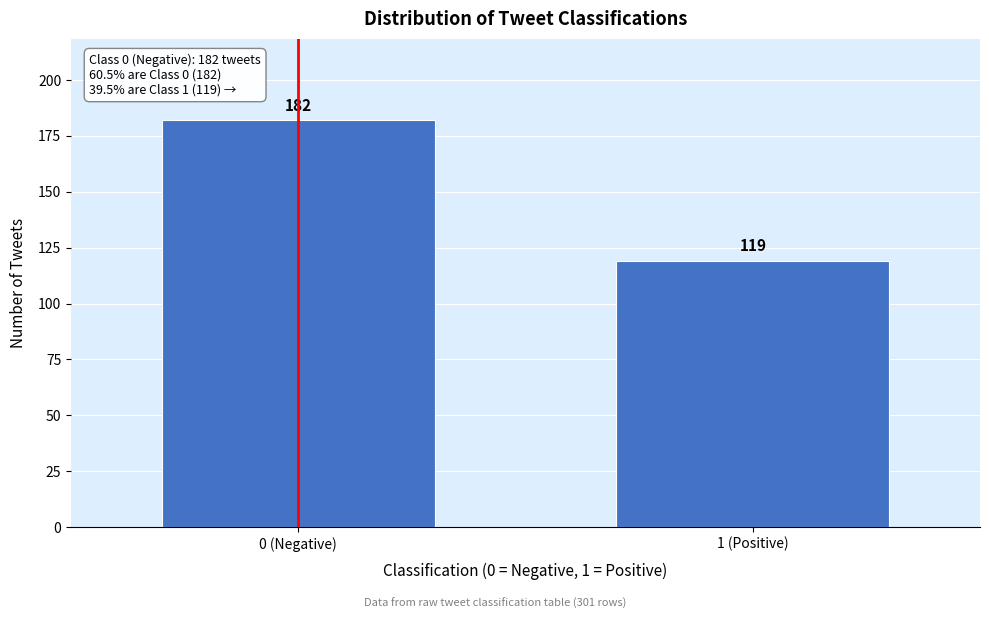

Reading left to right, what are all the values shown in this chart?

0 (Negative)=182	1 (Positive)=119